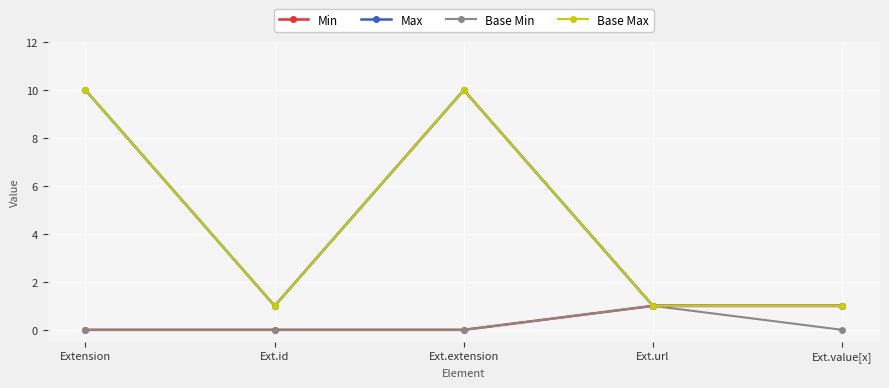

How many interior local peaks does the Base Min series have?

1